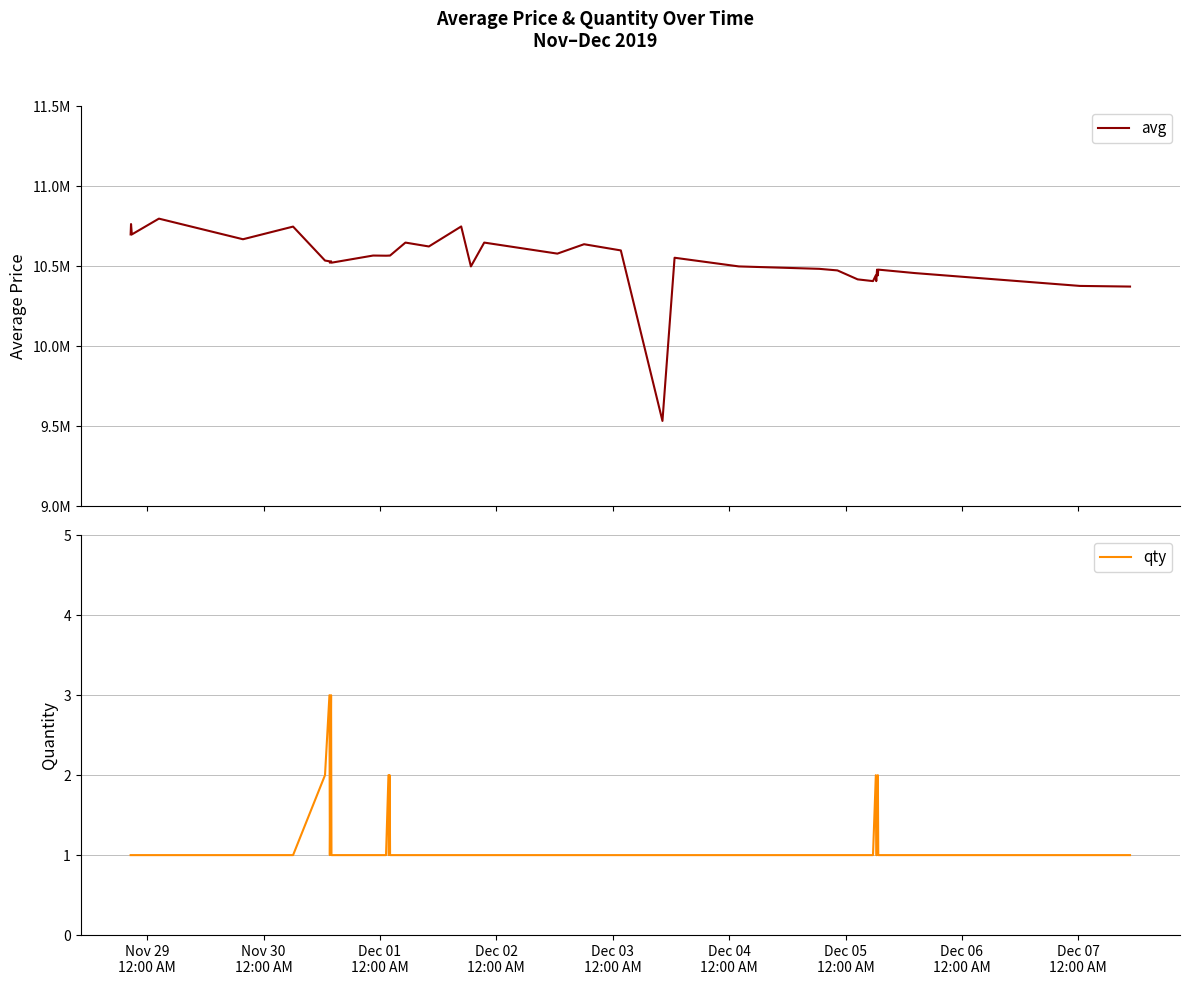

How many lines are shown in the chart?

2